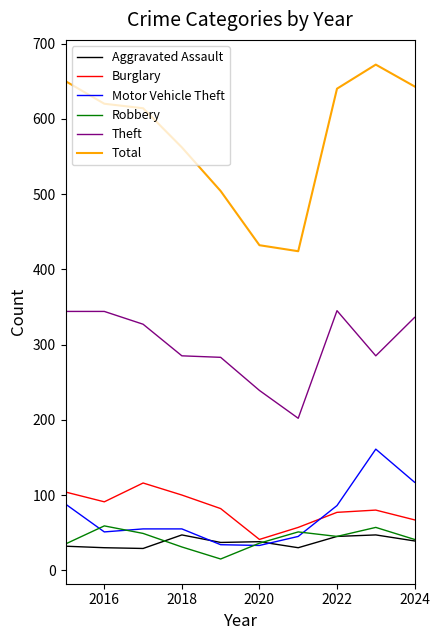

What is the smallest value displayed?

15